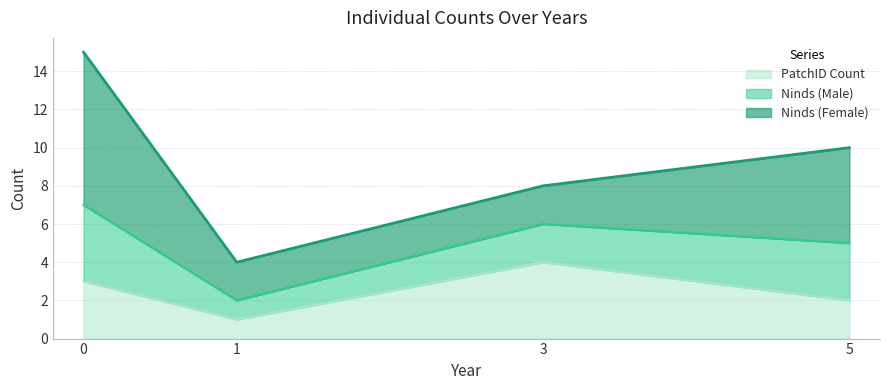

What is the total value across all series at 0?

15